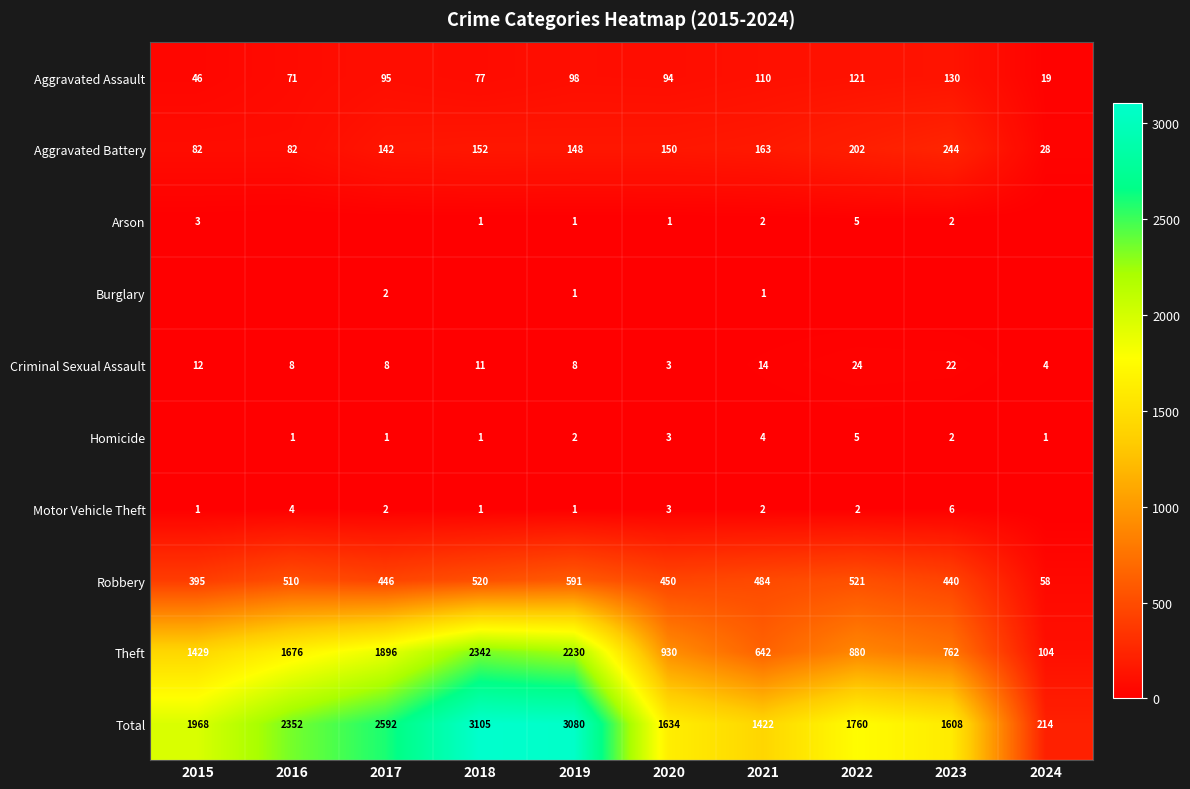

Count the number of categories in the chart.

10